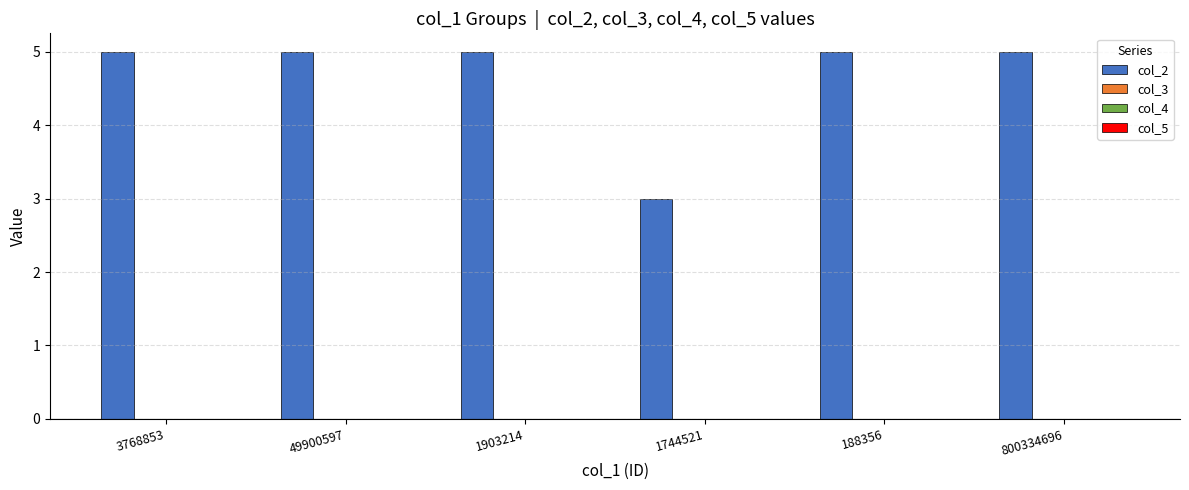

What is the greatest value displayed?

5